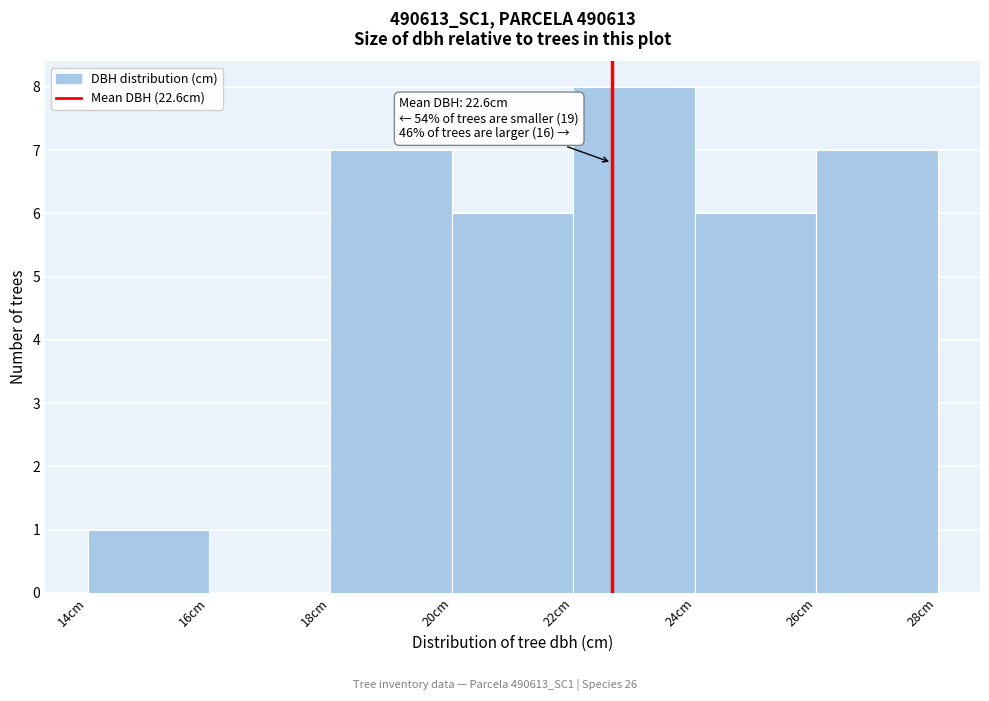

Which range on the x-axis has the tallest bar?

22 to 24